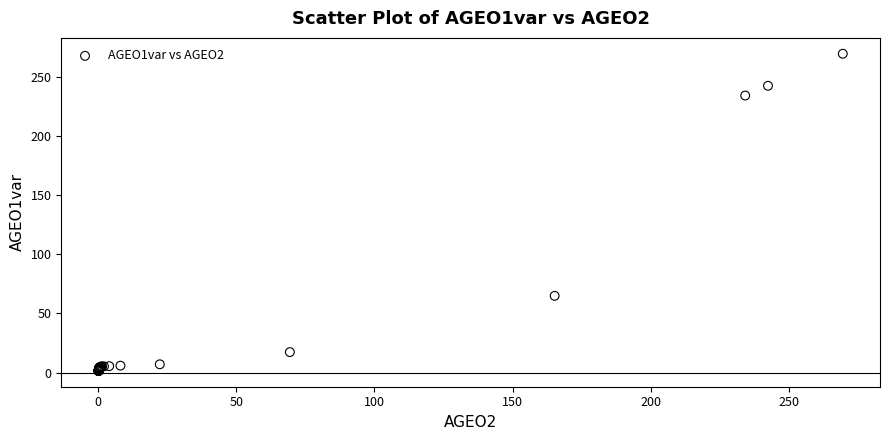

What Y value in the scatter plot is closest to 135?

64.9